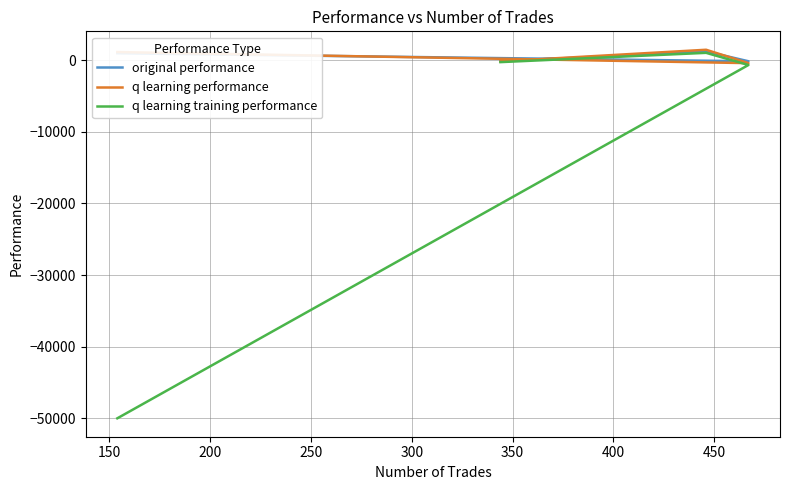

What is the sum of the q learning training performance values at 250 and 150?

-48970.2